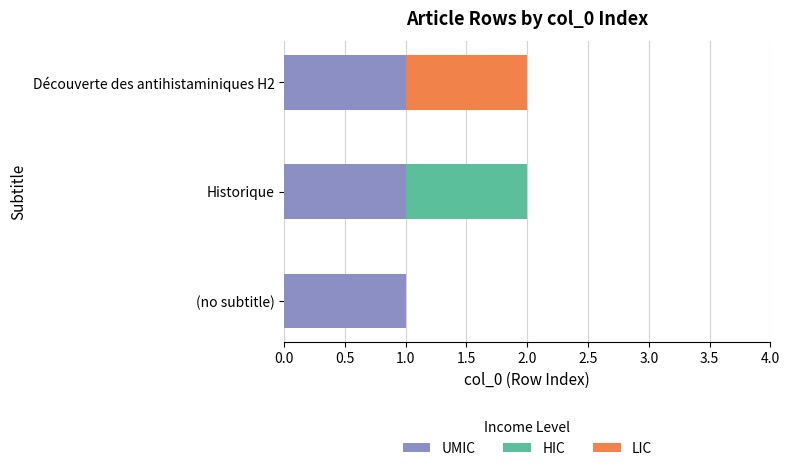

How many categories are shown in the chart?

3